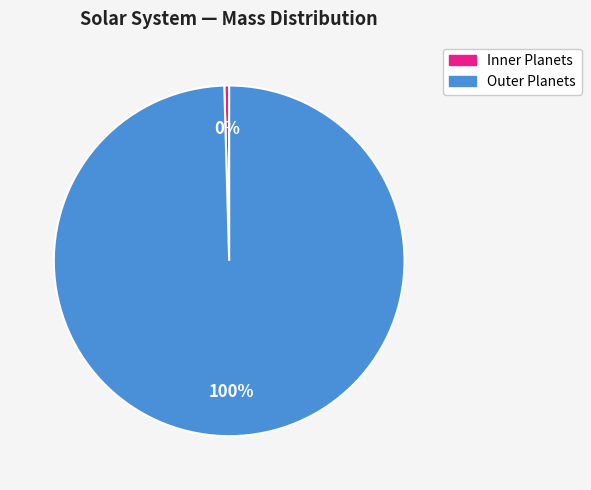

Is there a majority slice in this chart?

Yes